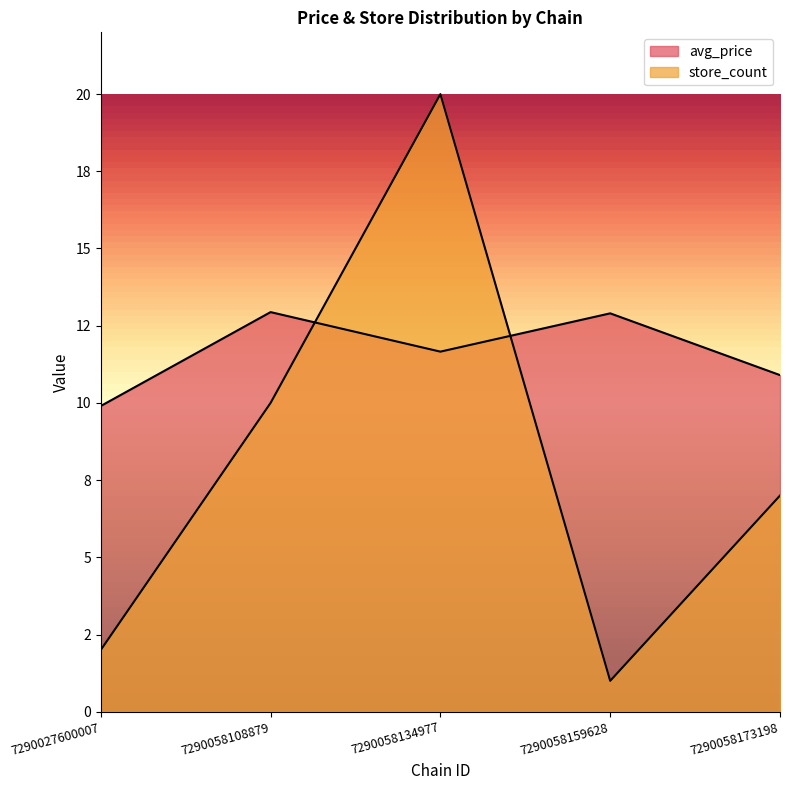

Which has a higher value, 7290058108879 or 7290027600007?

7290058108879